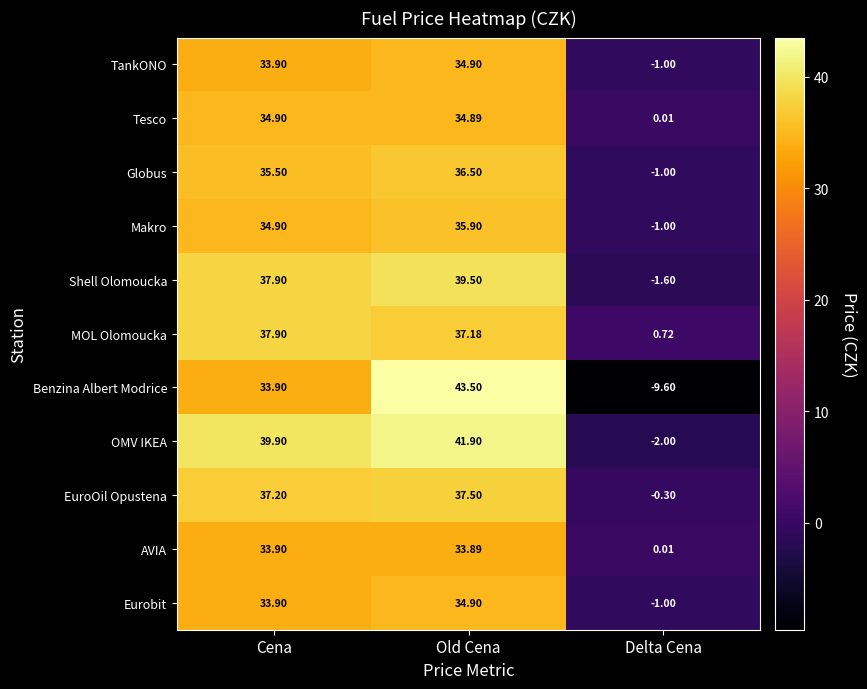

Is the value of Globus at Cena greater than the value of Makro at Cena?

Yes